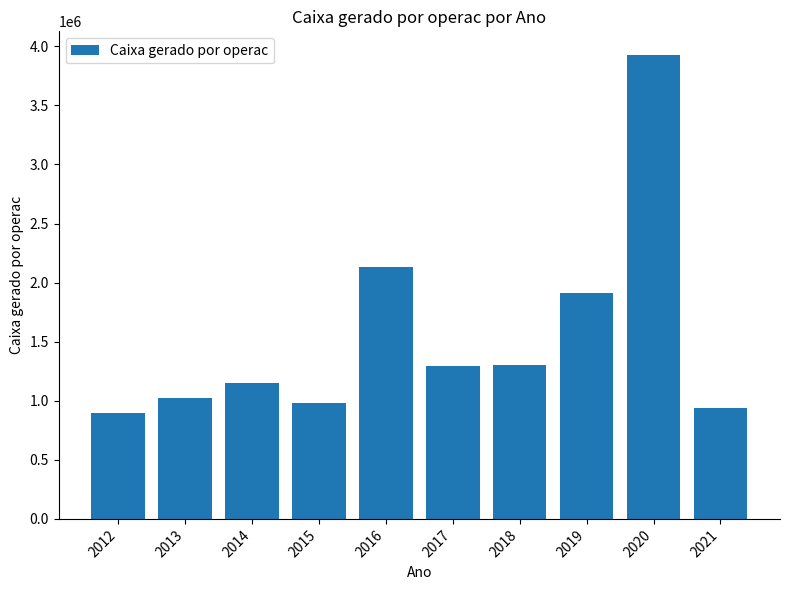

Which label corresponds to the smallest value in the chart?

2012